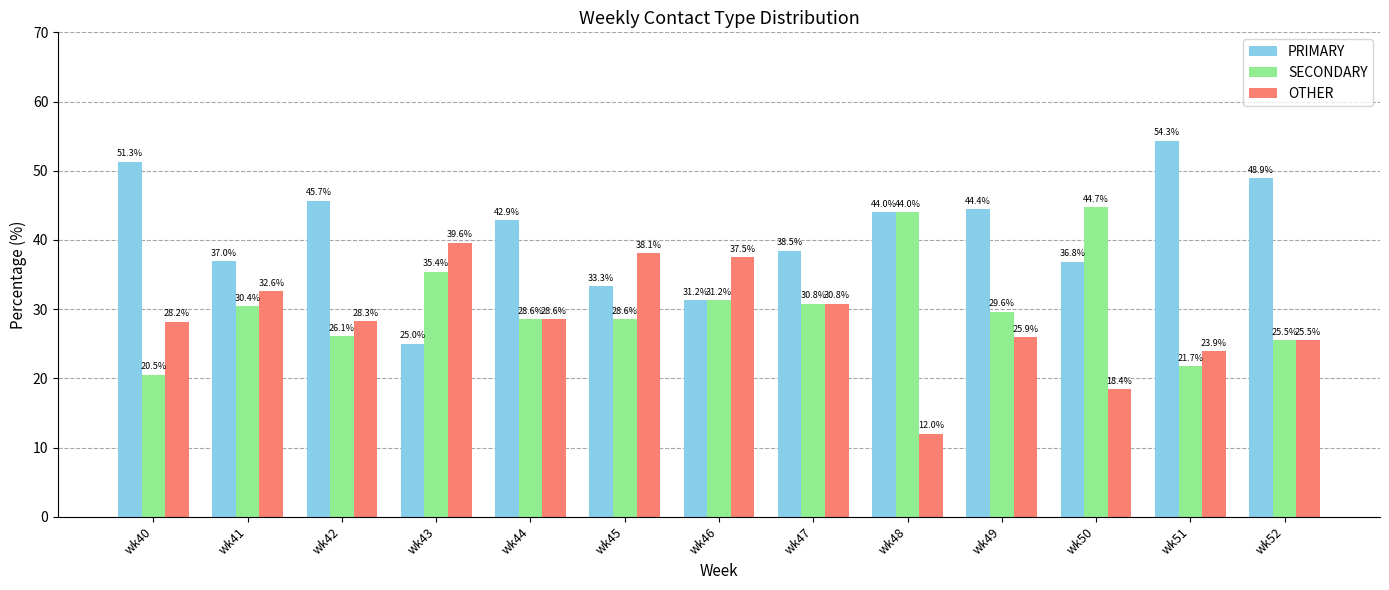

At which label is SECONDARY closest to 32?

wk46